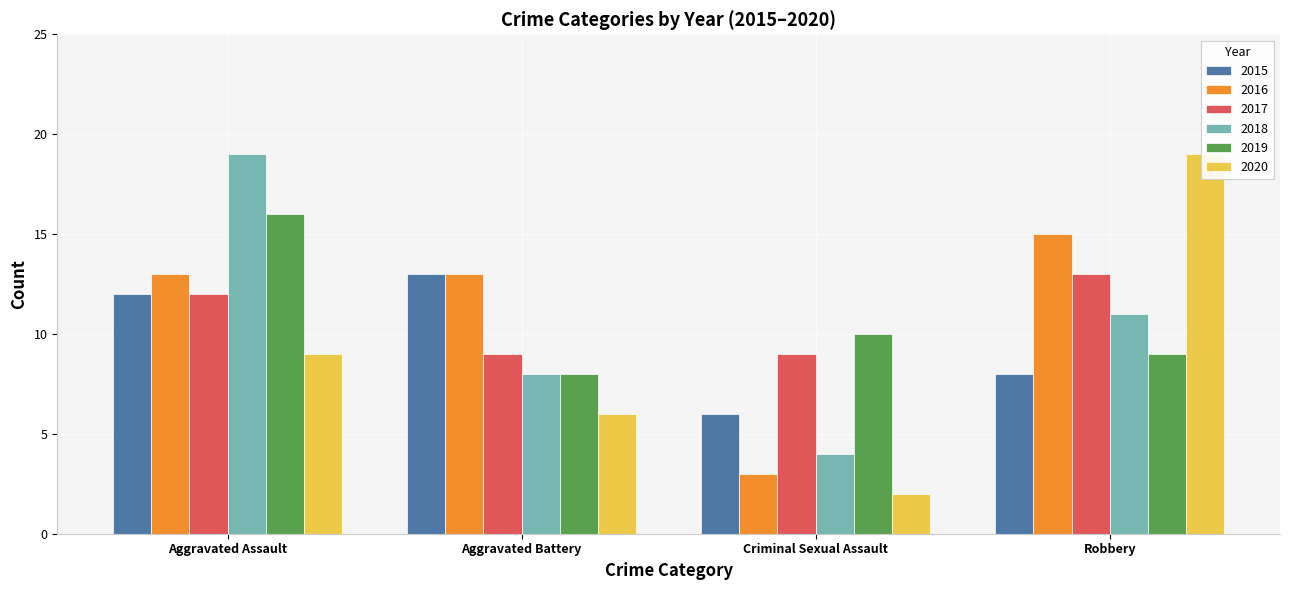

Reading right to left, list all the values displayed in this chart.

2015: Robbery=8	Criminal Sexual Assault=6	Aggravated Battery=13	Aggravated Assault=12
2016: Robbery=15	Criminal Sexual Assault=3	Aggravated Battery=13	Aggravated Assault=13
2017: Robbery=13	Criminal Sexual Assault=9	Aggravated Battery=9	Aggravated Assault=12
2018: Robbery=11	Criminal Sexual Assault=4	Aggravated Battery=8	Aggravated Assault=19
2019: Robbery=9	Criminal Sexual Assault=10	Aggravated Battery=8	Aggravated Assault=16
2020: Robbery=19	Criminal Sexual Assault=2	Aggravated Battery=6	Aggravated Assault=9